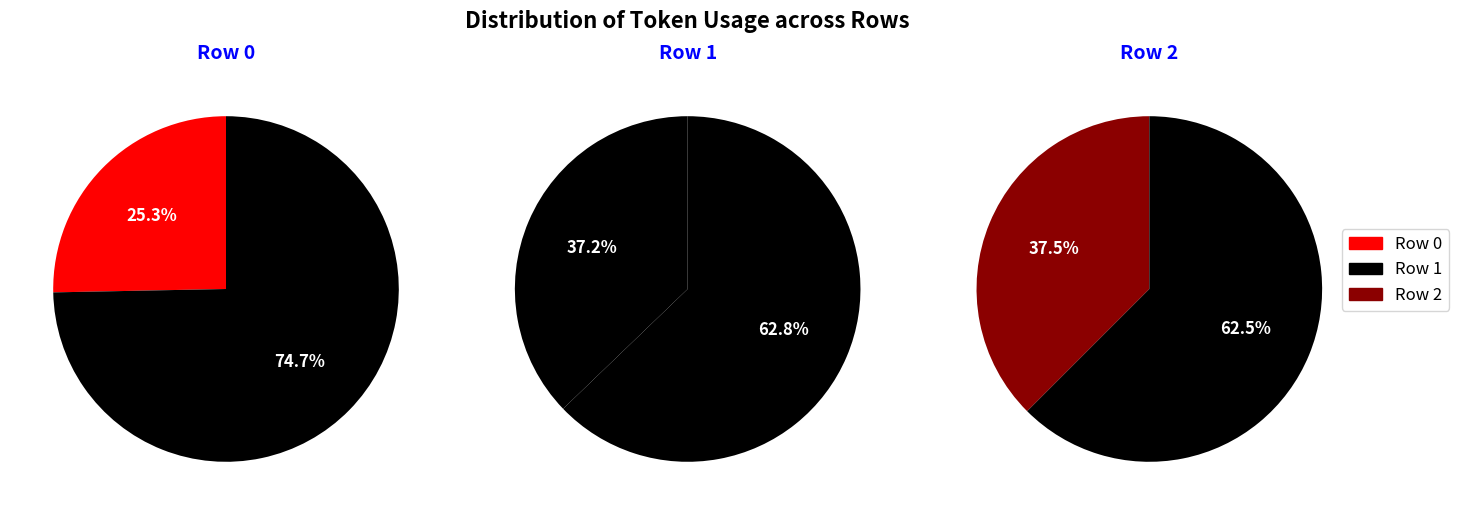

How many slices are in this pie chart?

3